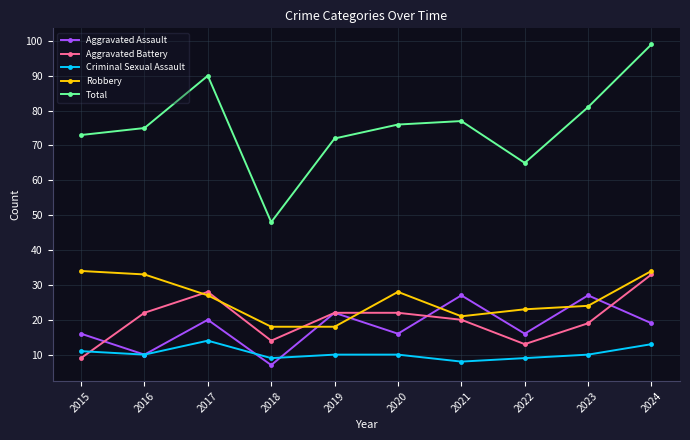

What is the sum of the Aggravated Assault values at 2015 and 2023?

43